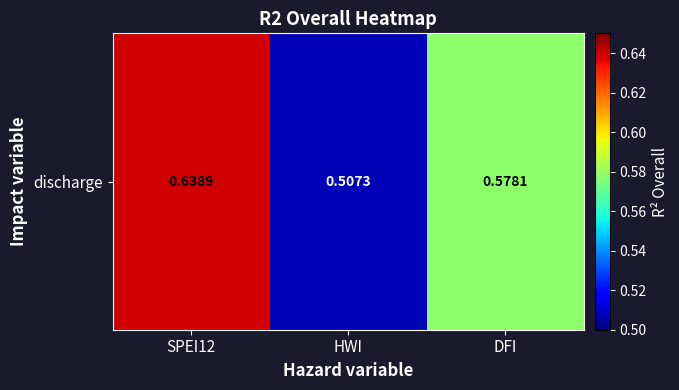

List the labels in order of value, smallest first.

HWI, DFI, SPEI12